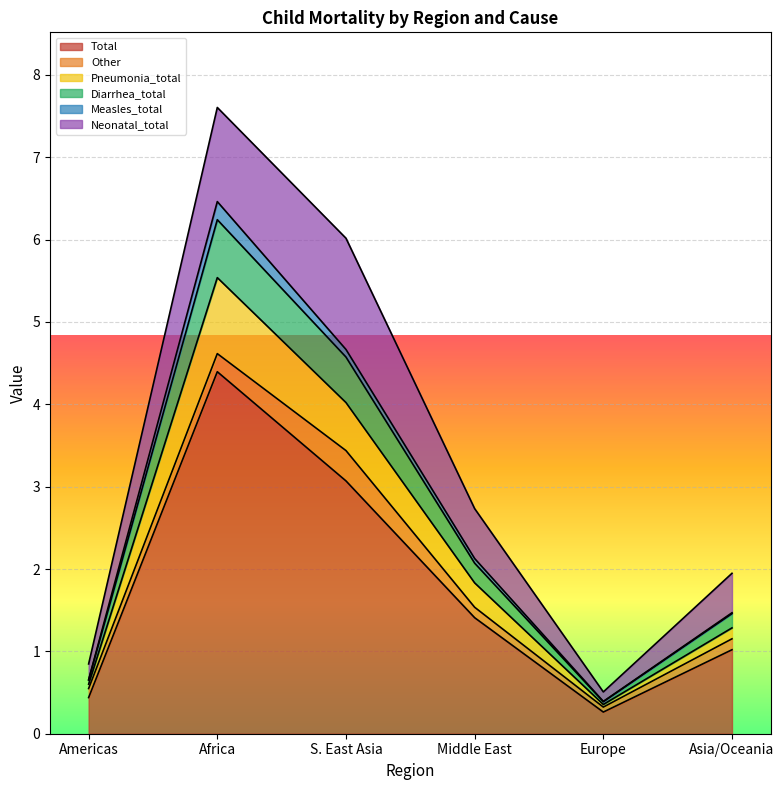

How many interior local valleys does the Total series have?

1